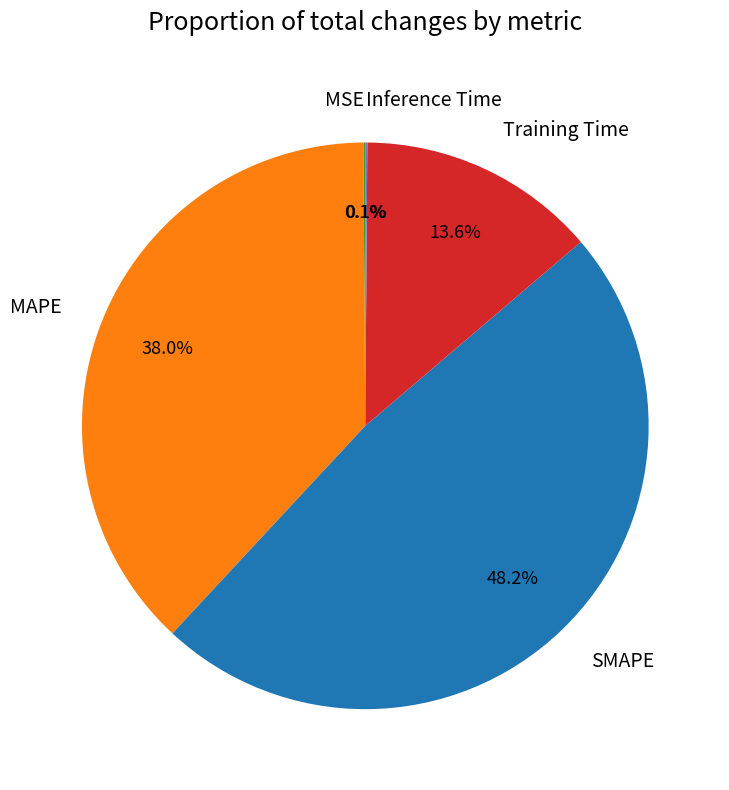

Which category has the biggest portion of the pie?

SMAPE